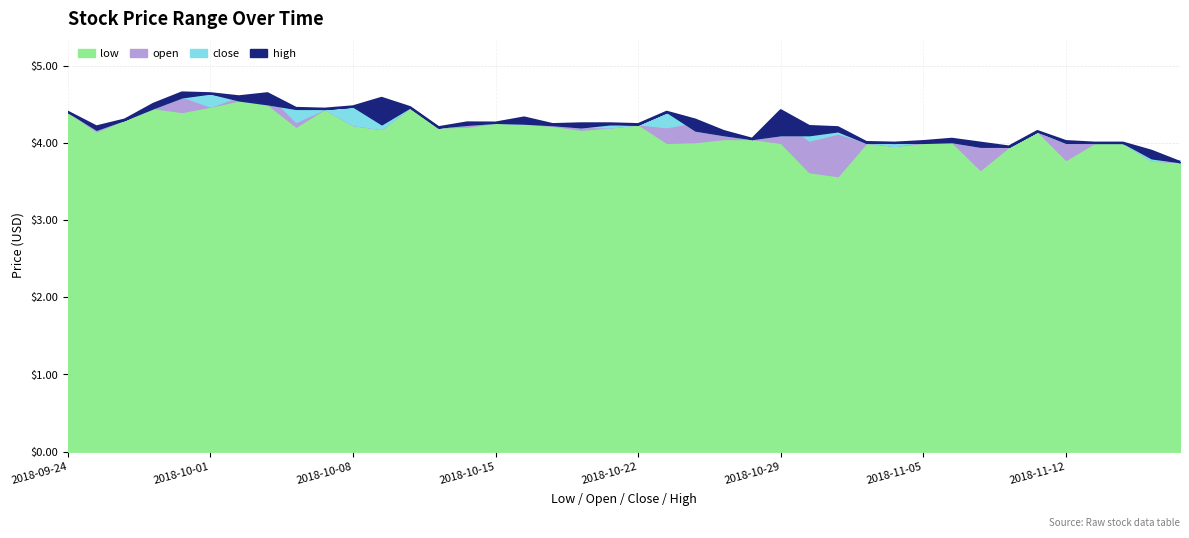

Is the value of open at 2018-10-10 greater than the value of low at 2018-10-12?

Yes